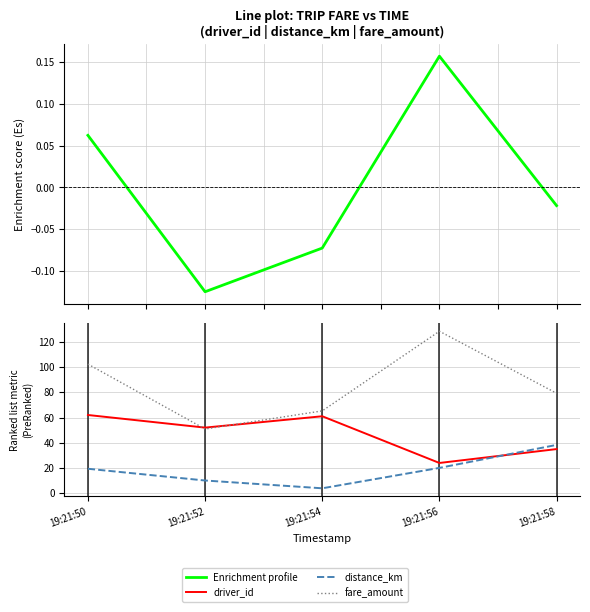

What is the maximum value shown in the chart?

128.3